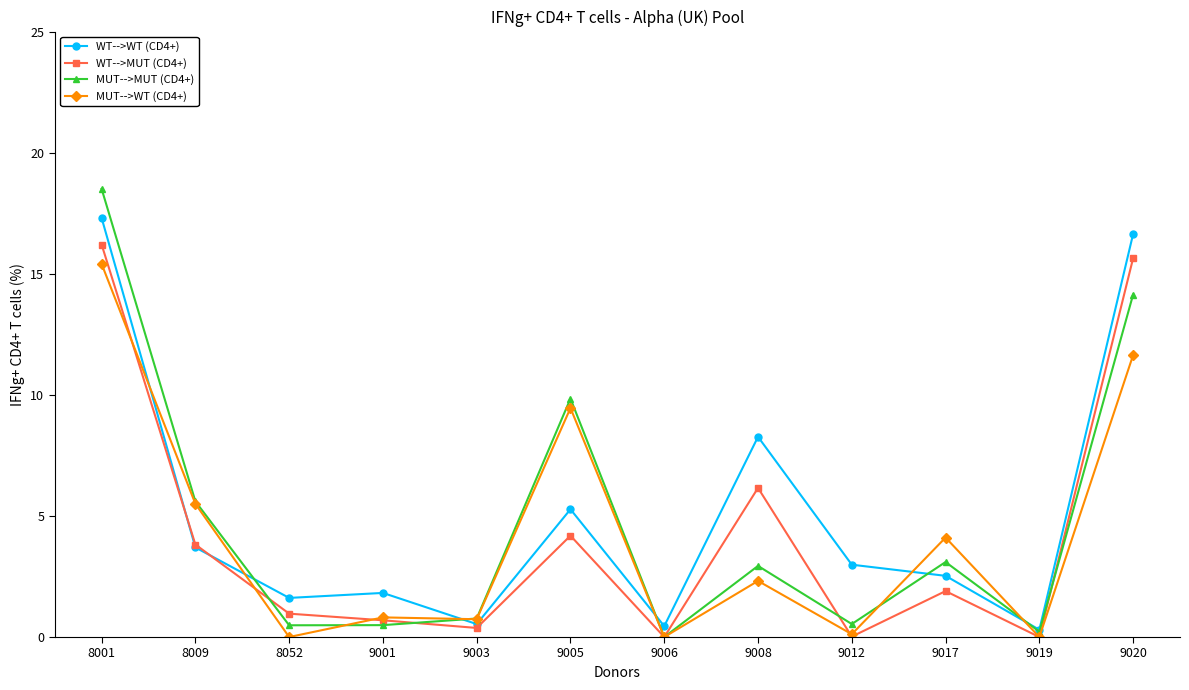

What is the difference between the second highest and second lowest values in the WT-->MUT (CD4+) series?

15.6